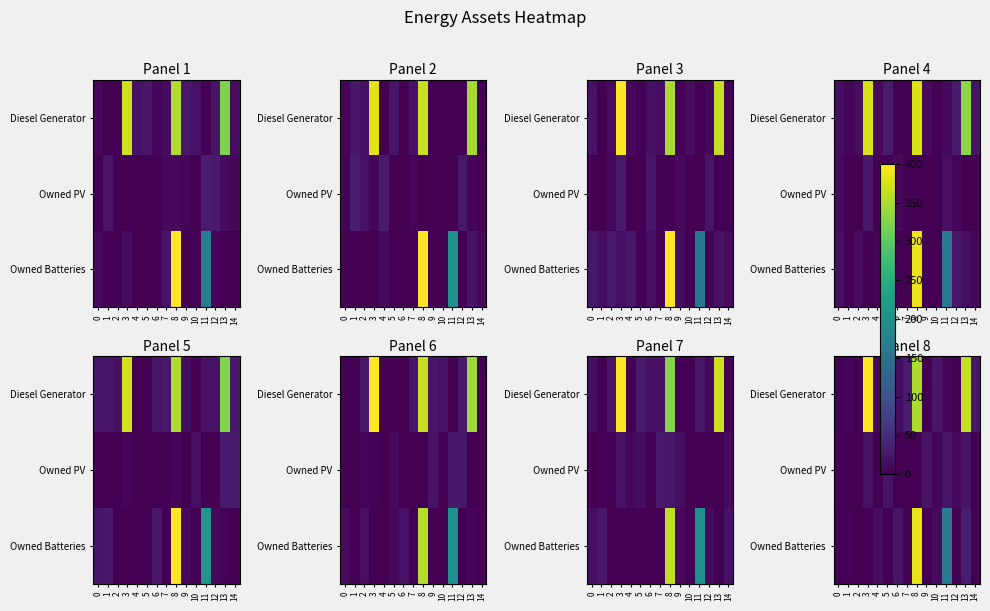

The row_0 series shows 16.6 at 6. True or false?

True